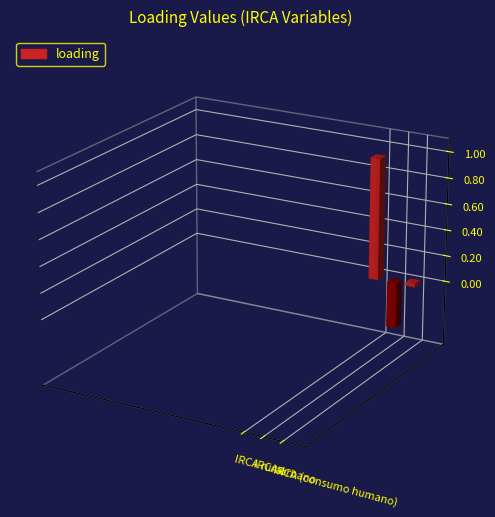

Which label corresponds to the smallest value in the chart?

IRCA urbano